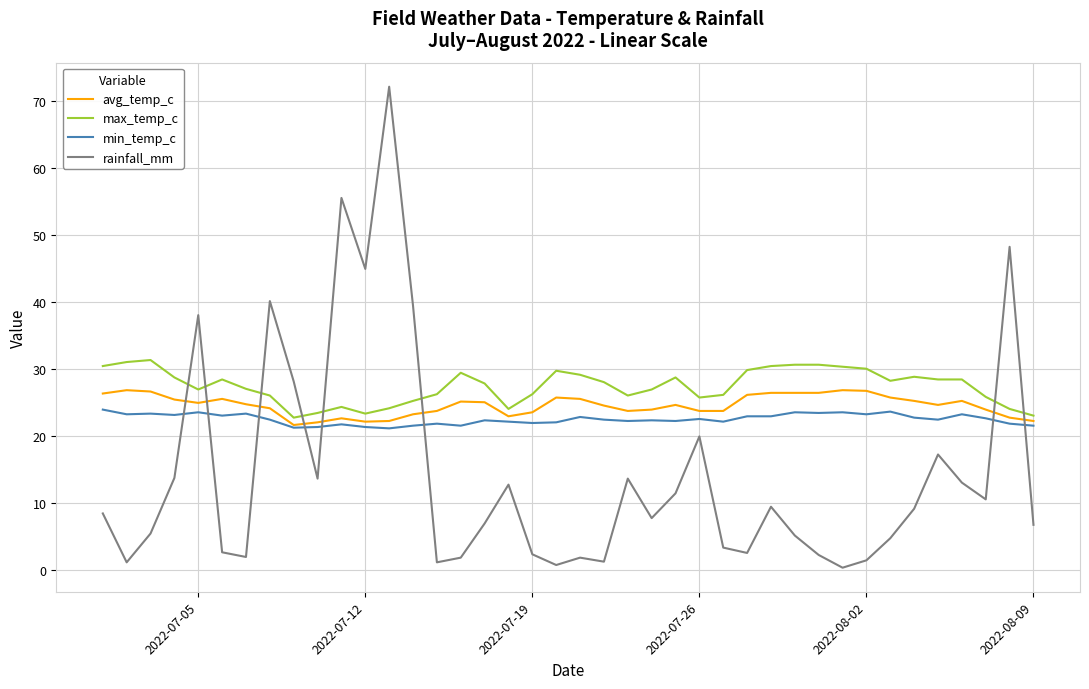

What are all the series names shown in the legend?

avg_temp_c, max_temp_c, min_temp_c, rainfall_mm